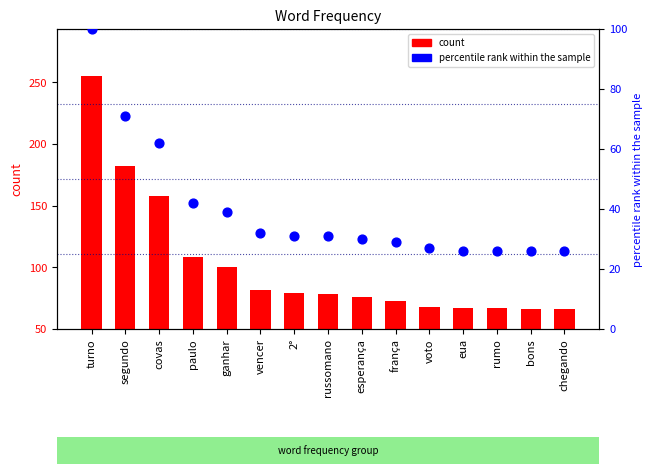

What is the total value across all series at eua?

93